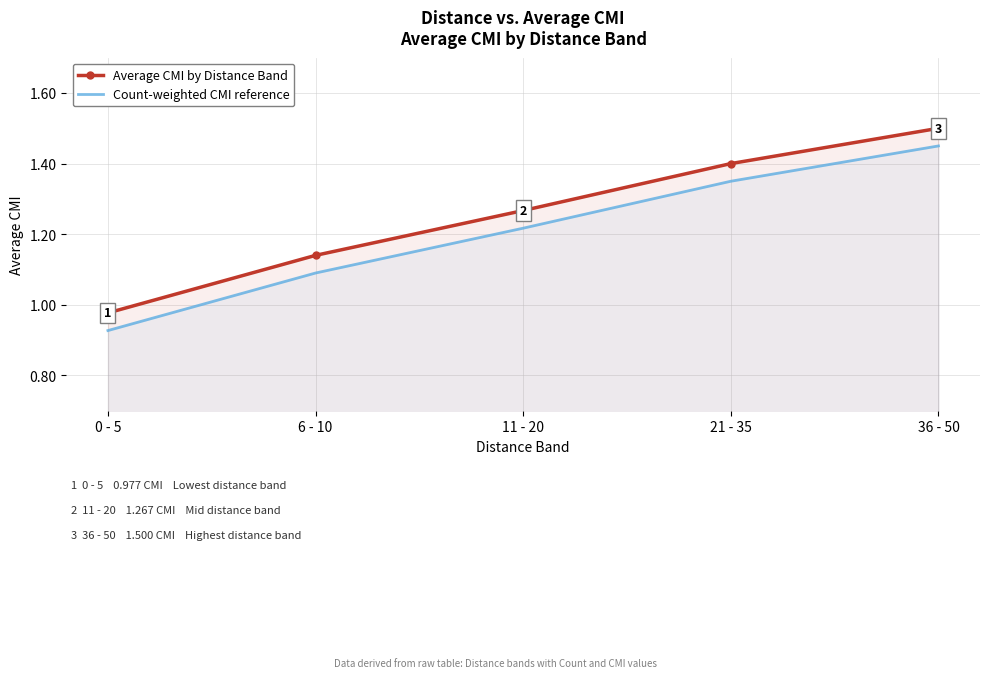

What is the difference between the second highest and second lowest values in the Count-weighted CMI reference series?

0.3